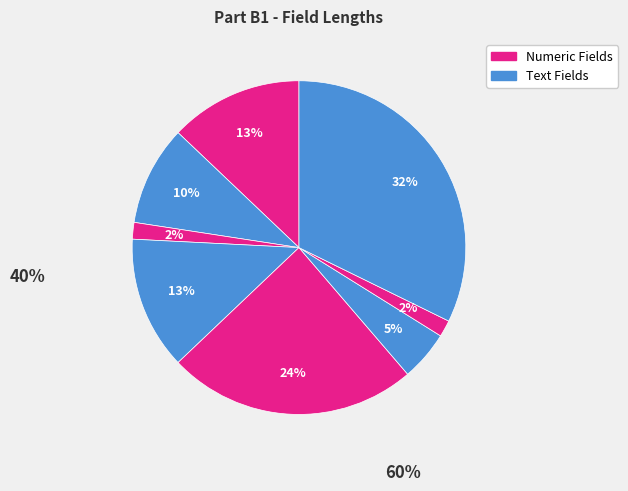

Which category has the smallest portion of the pie?

Night deposit indicator